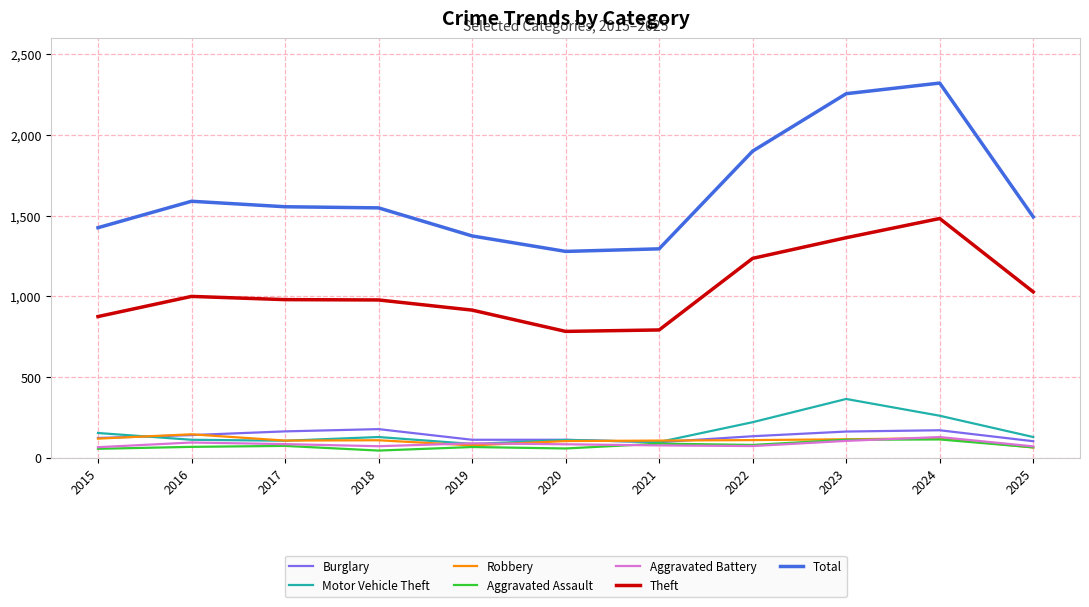

At which category does Total reach its first local peak?

2016